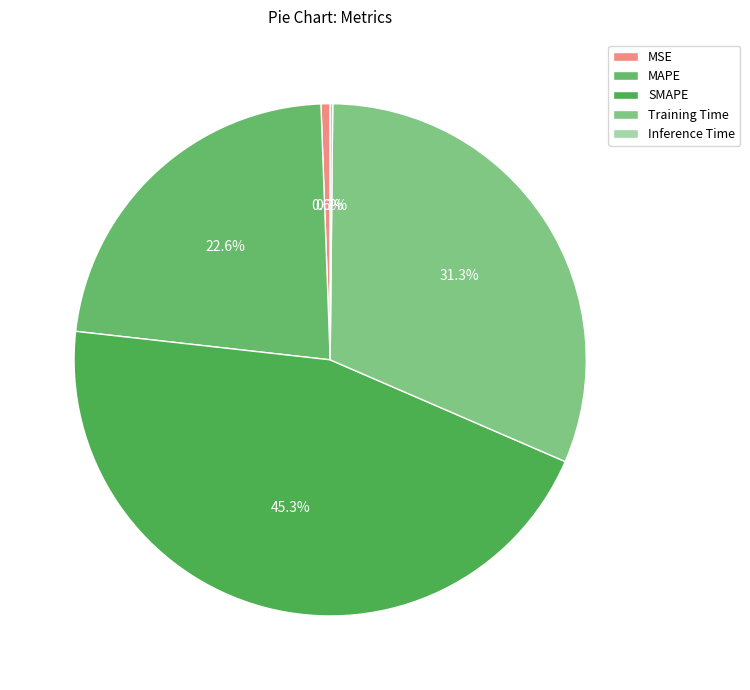

Is there a majority slice in this chart?

No